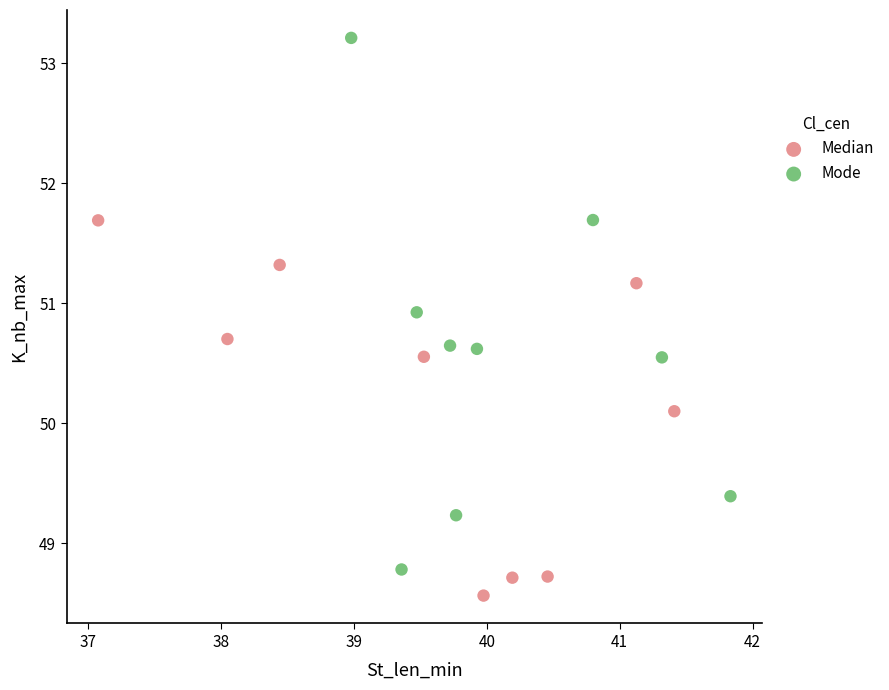

Which series contains the lowest Y value?

Median